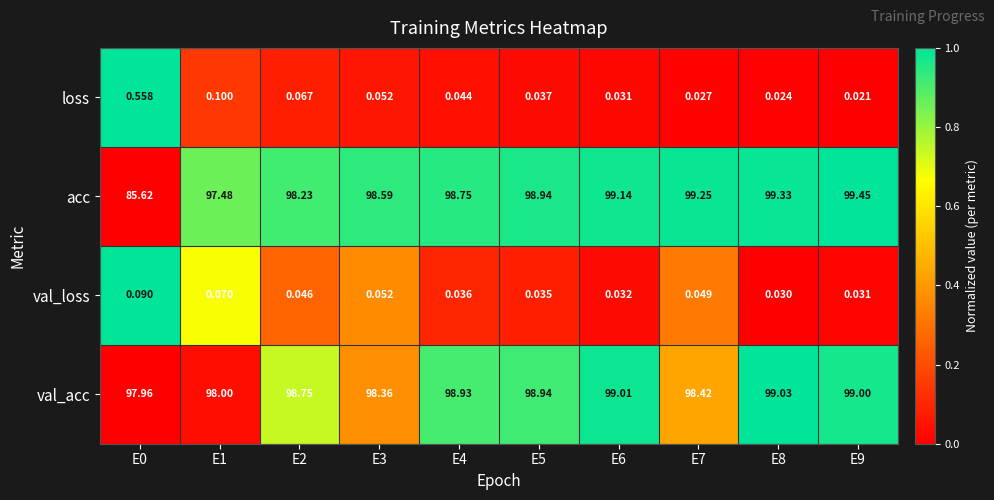

At E9, list the series in order from smallest to largest.

loss, val_loss, val_acc, acc